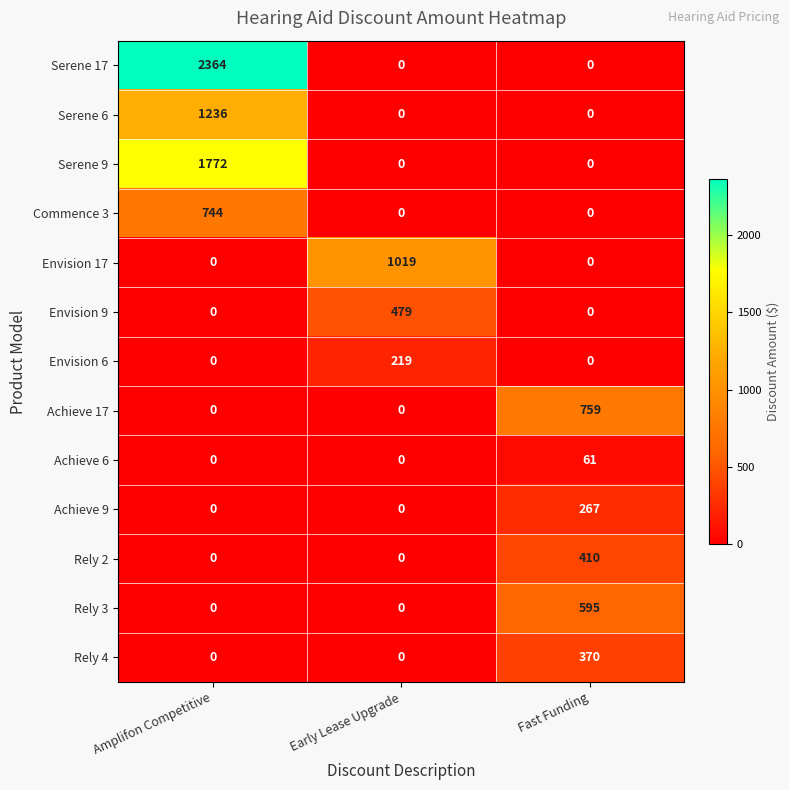

Which label corresponds to the largest value in the chart?

Amplifon Competitive